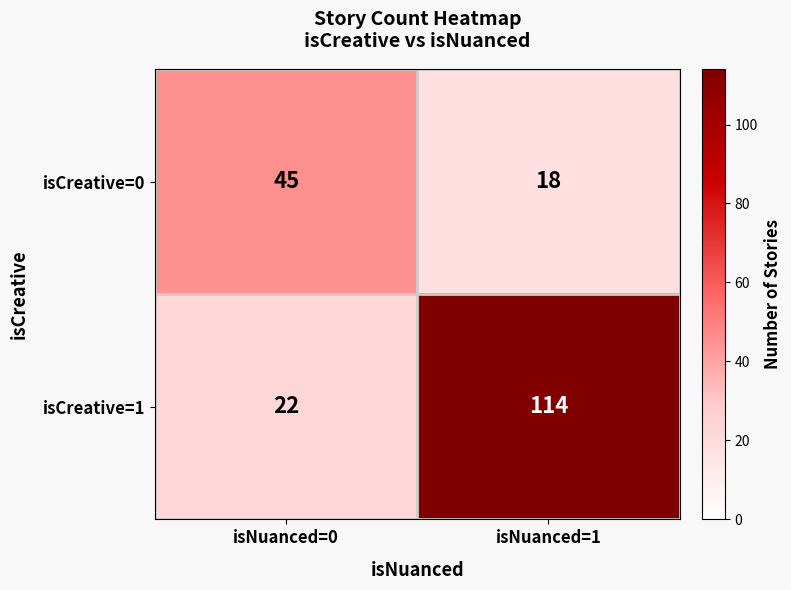

Is it true that isCreative=1 equals 201 at isNuanced=1?

False